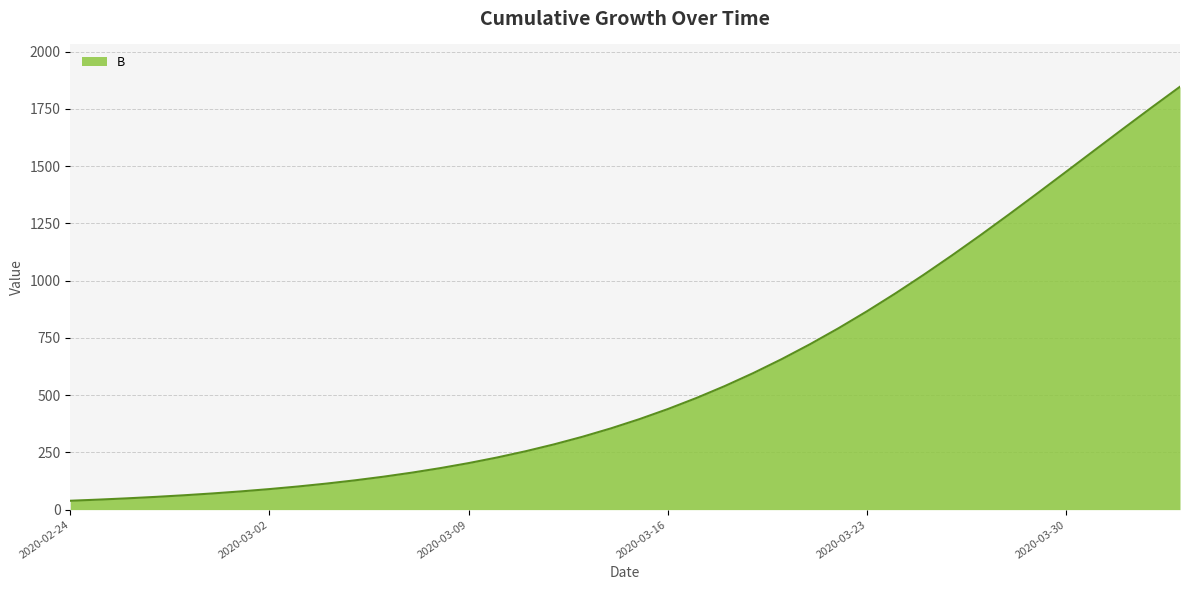

What is the maximum value shown in the chart?

1847.2